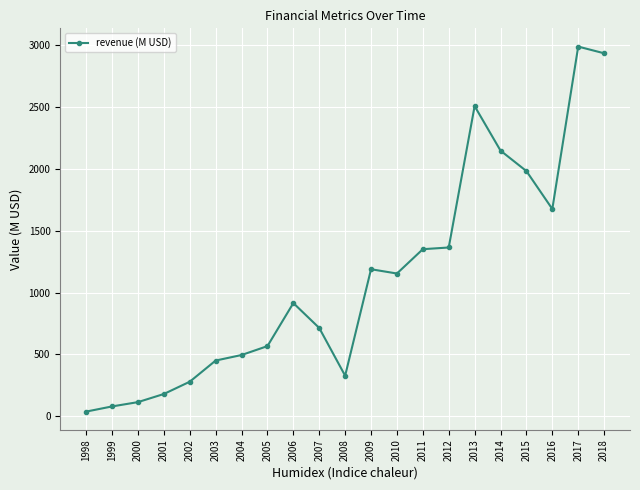

How many series are shown in this chart?

1